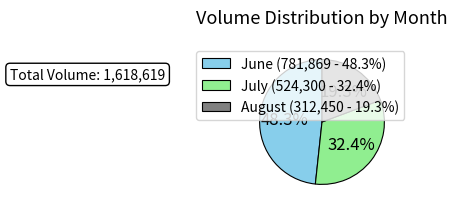

Rank the categories by value from lowest to highest.

August (312,450 - 19.3%), July (524,300 - 32.4%), June (781,869 - 48.3%)